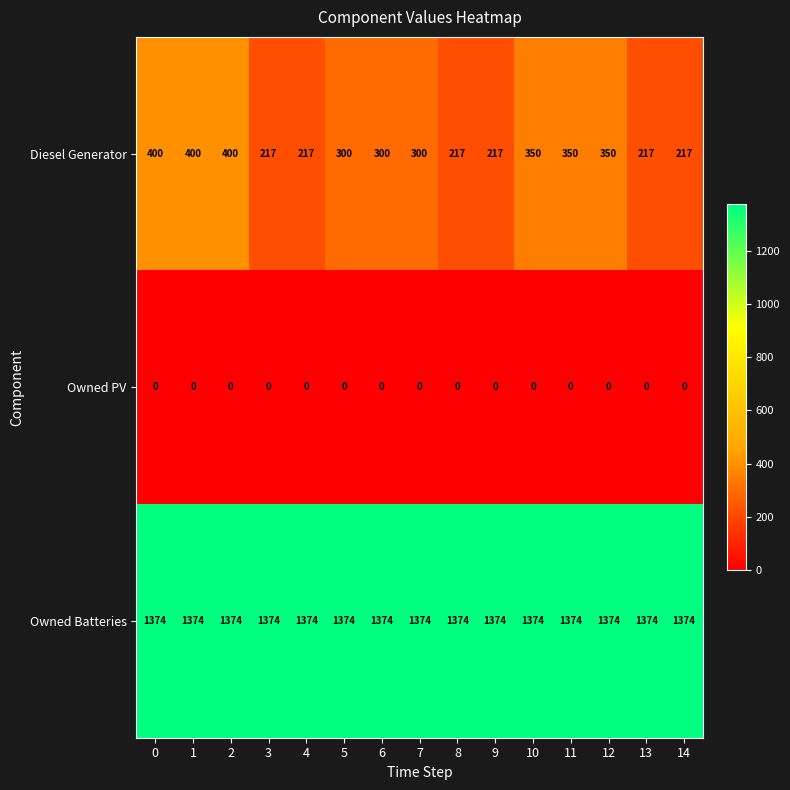

What is the difference between the highest and lowest values at 9?

1374